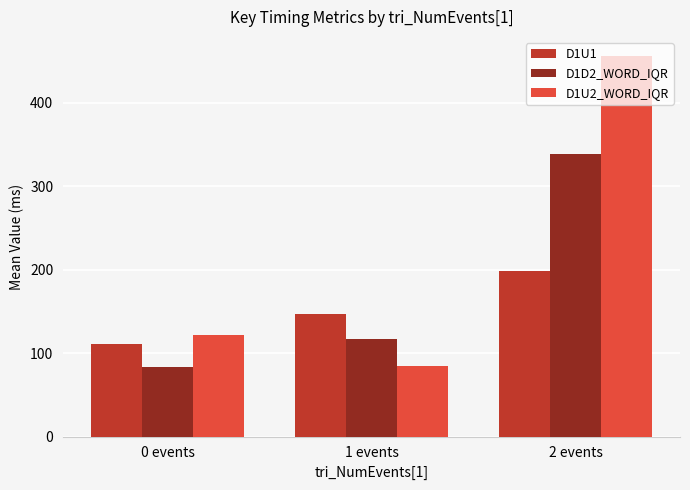

The value of D1U2_WORD_IQR at 0 events is 121.6. True or false?

True